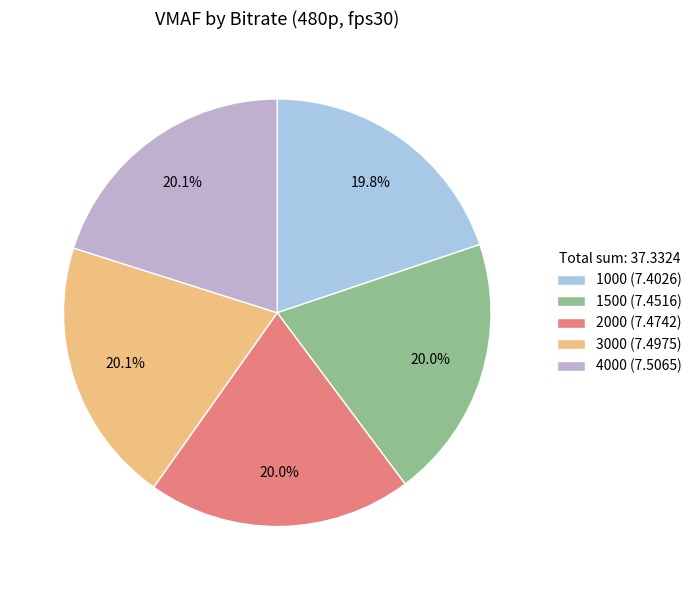

To the nearest percent, what percentage of the pie is 4000?

20%